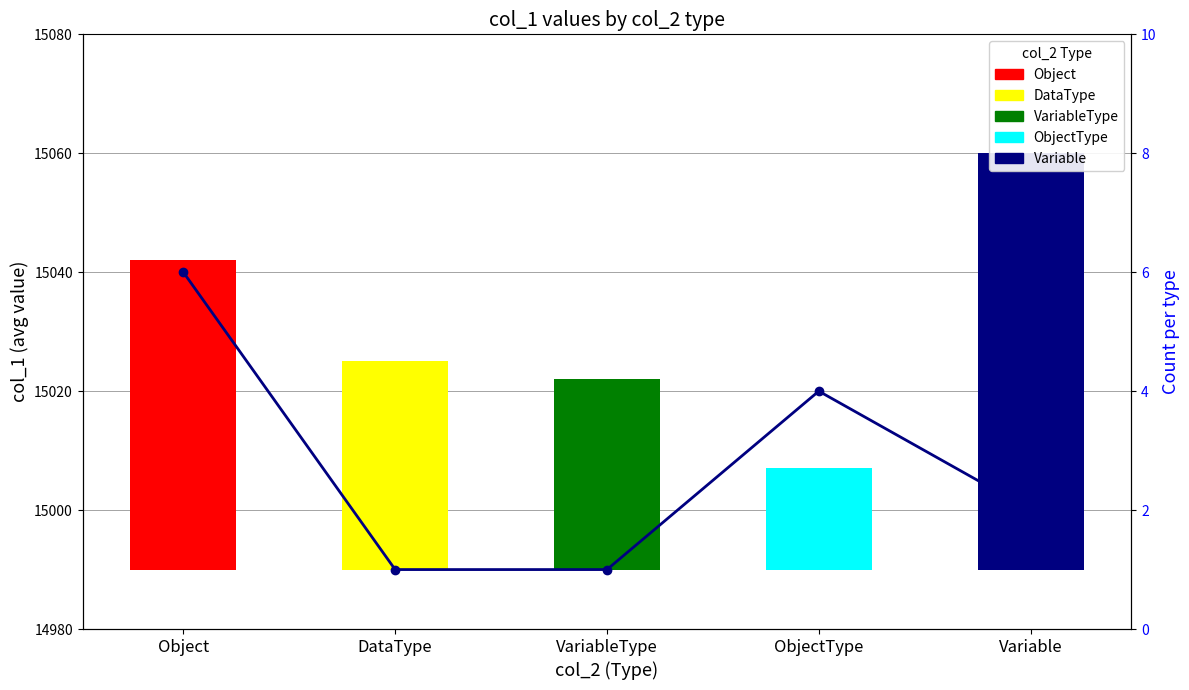

Are the bars horizontal?

No